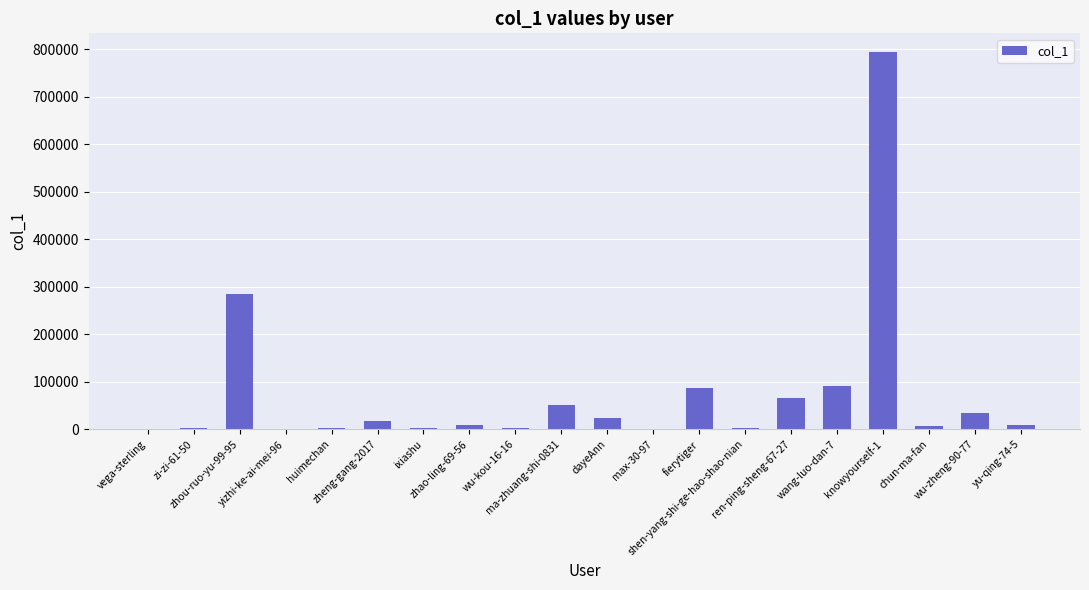

What is the sum of all values?

1487154